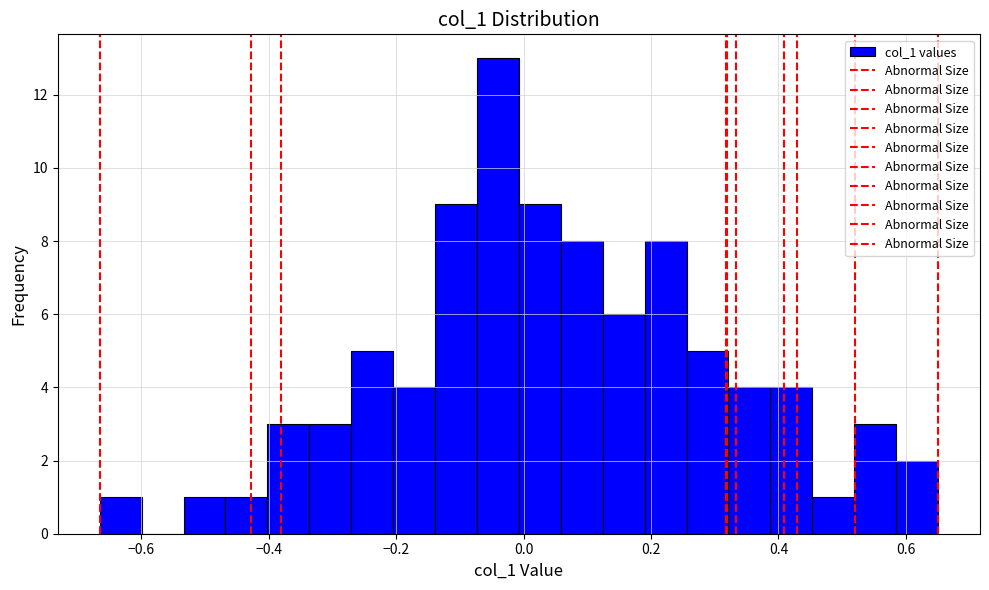

Around what value on the x-axis is the tallest bar? Give the approximate position of its centre, as read against the axis.

-0.04